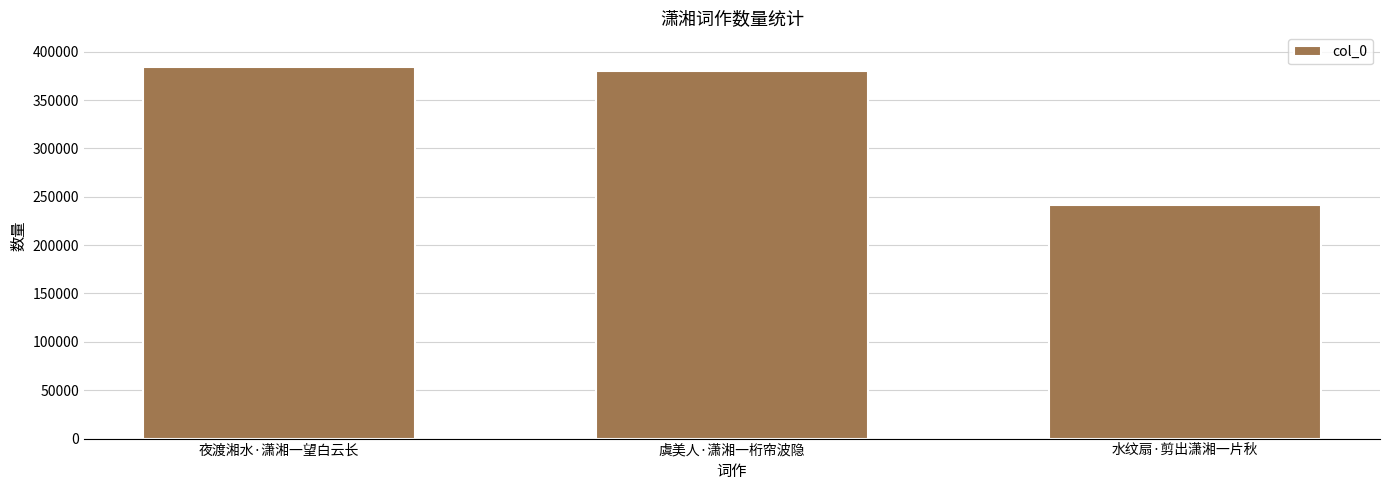

What position from the right is 虞美人·潇湘一桁帘波隐?

2